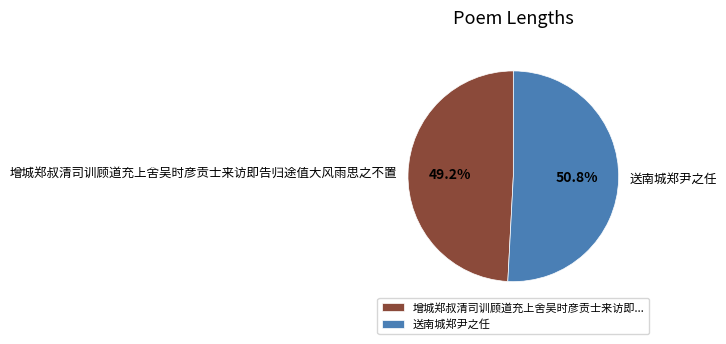

Approximately how many times larger is the value at 送南城郑尹之任 compared to 增城郑叔清司训顾道充上舍吴时彦贡士来访即告归途值大风雨思之不置?

1.0